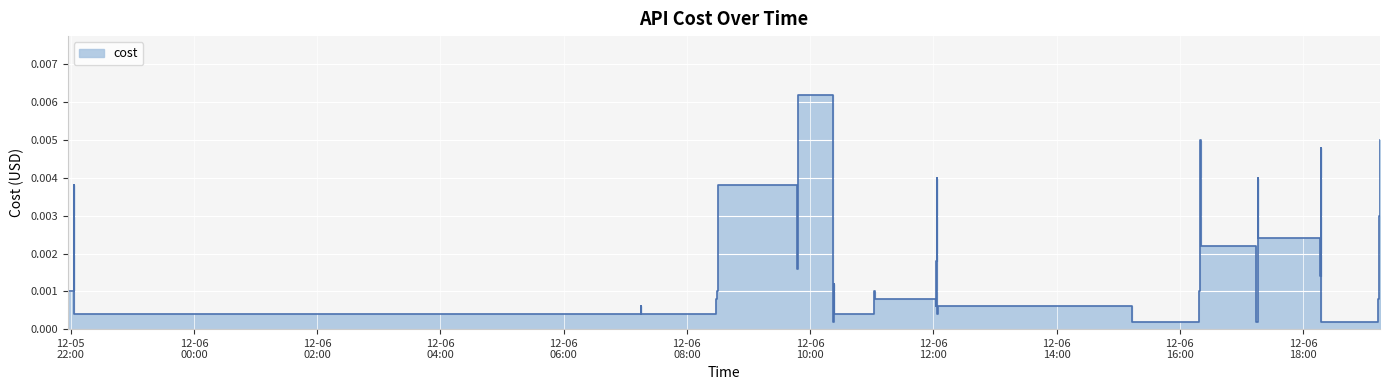

What is the label of the 7th point from the left?

2023-12-06 07:15:00